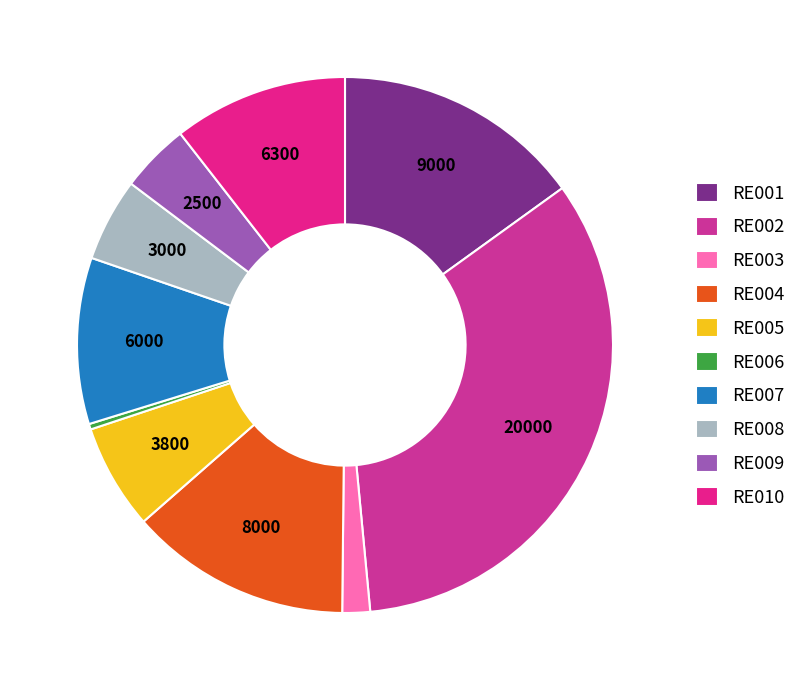

To the nearest percent, what percentage of the pie is RE005?

6%